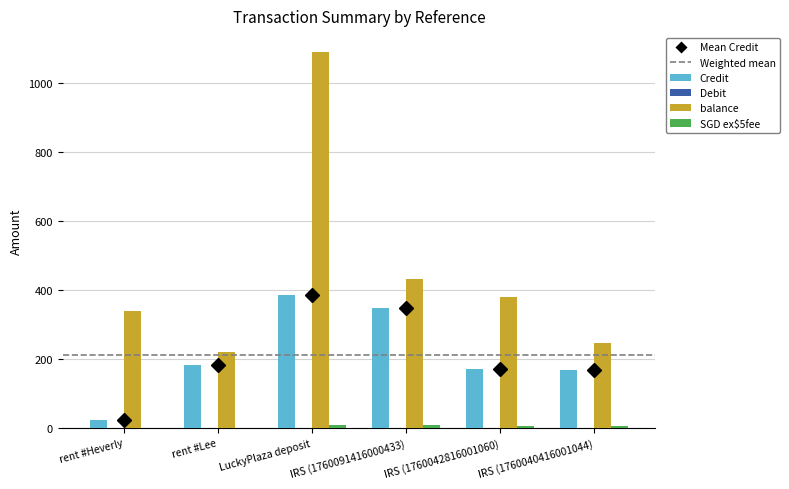

The value of balance at IRS (1760091416000433) is 677.8. True or false?

False